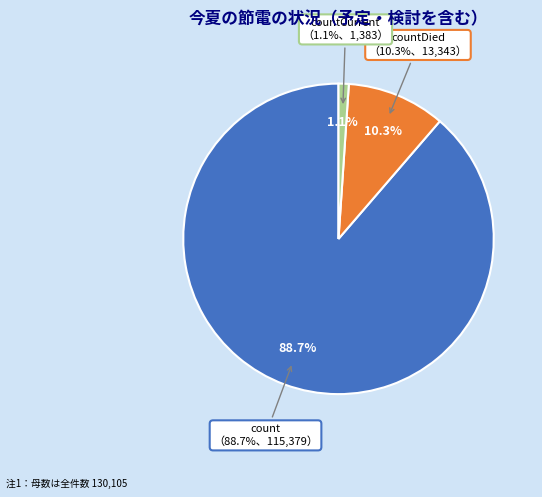

How many slices are in this pie chart?

3